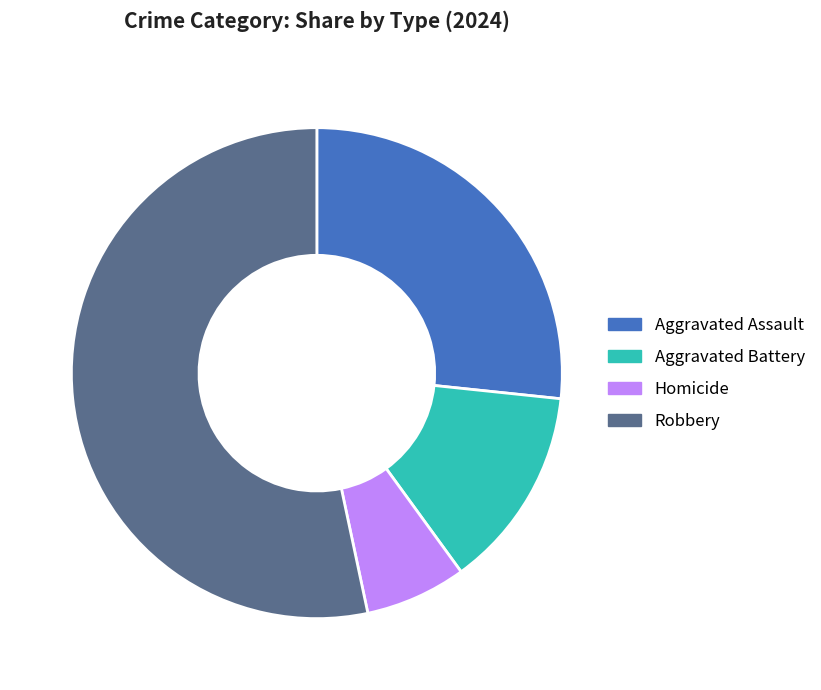

Does any single category account for the majority?

Yes